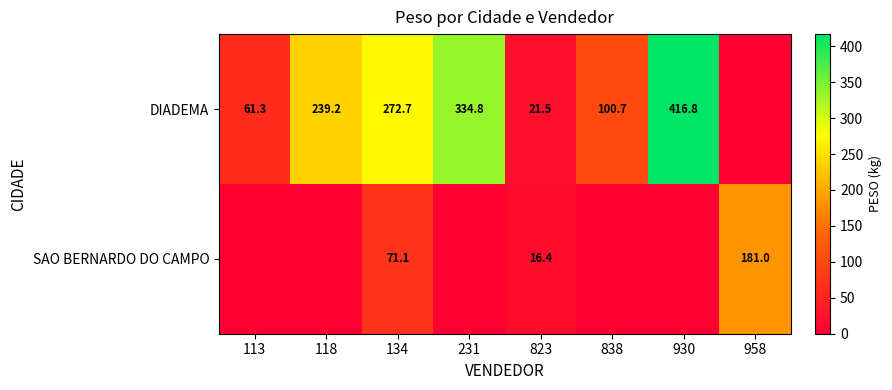

Is it true that SAO BERNARDO DO CAMPO equals 71.1 at 134?

True